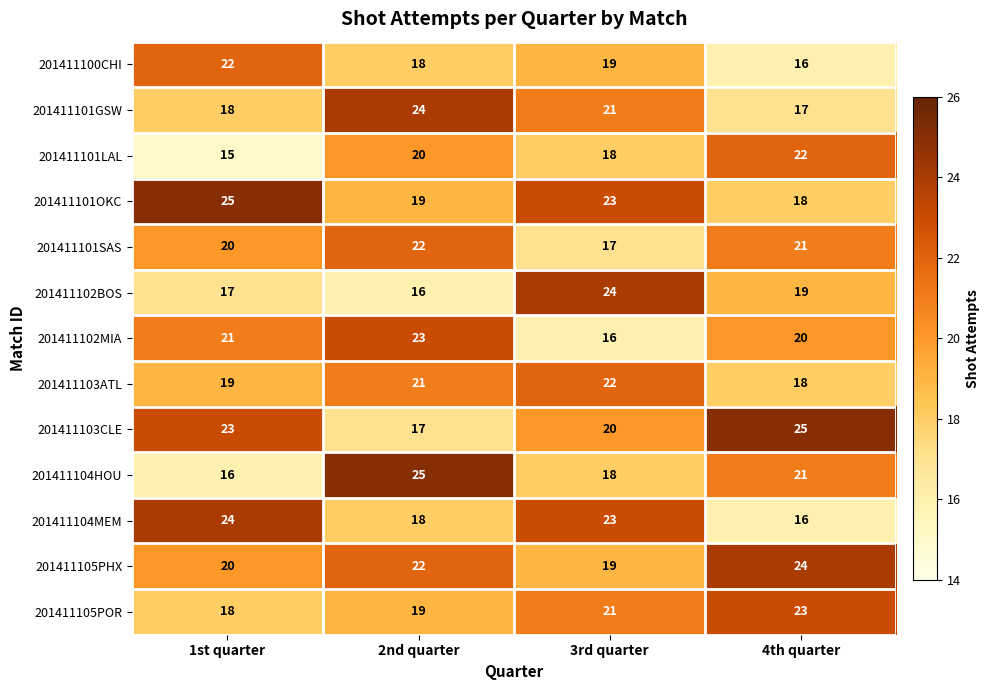

At which label does 201411100CHI first exceed 19?

1st quarter